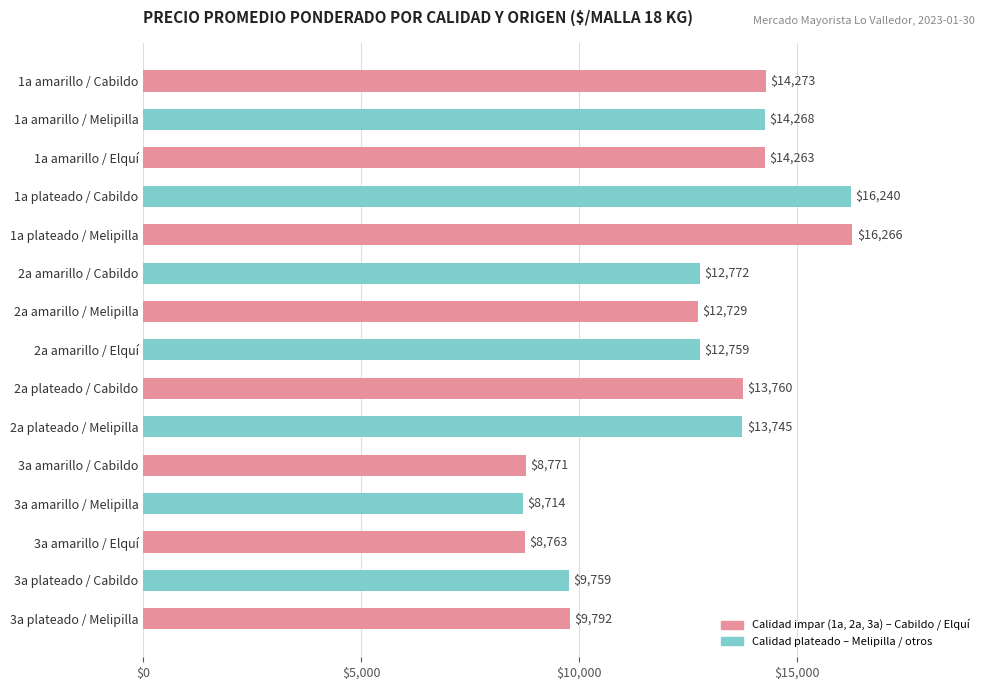

What is the sum of all values?

186874